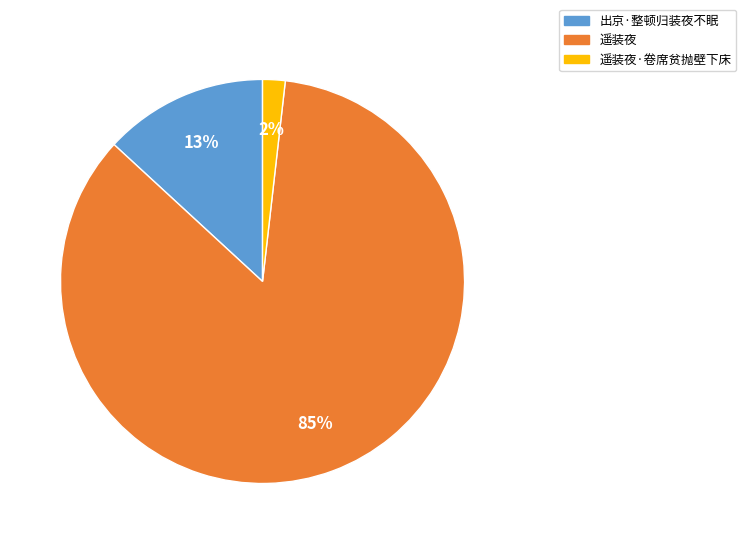

Between 出京·整顿归装夜不眠 and 遥装夜, which is larger?

遥装夜